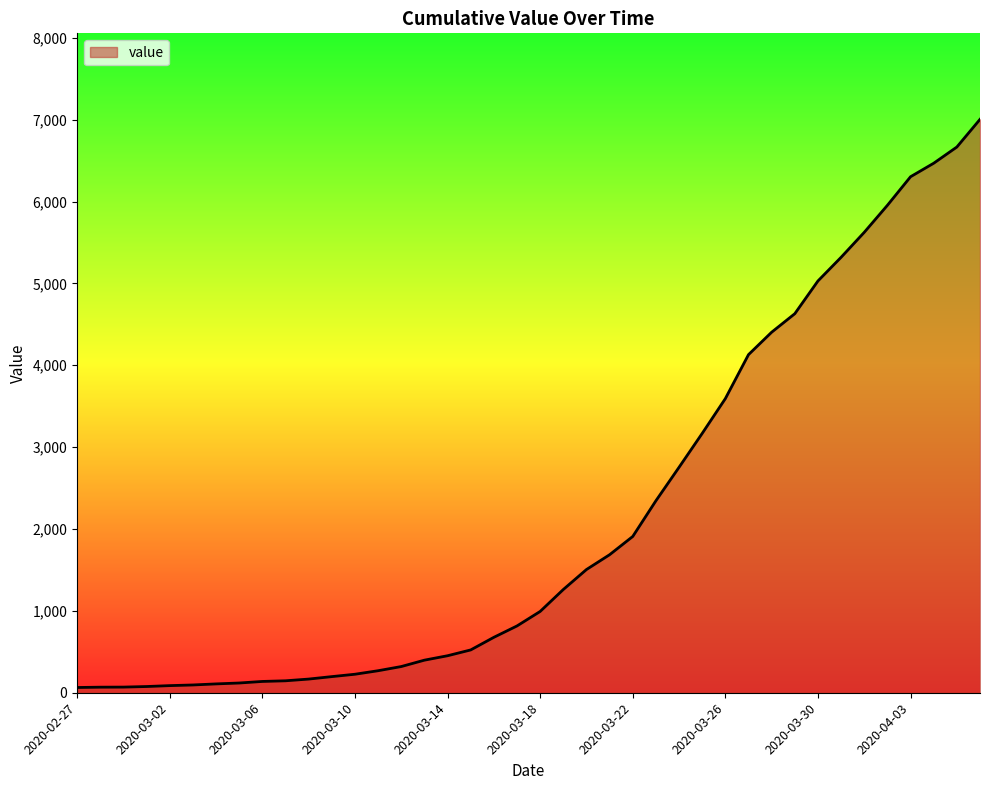

Does the chart display data point markers on the line(s)?

No